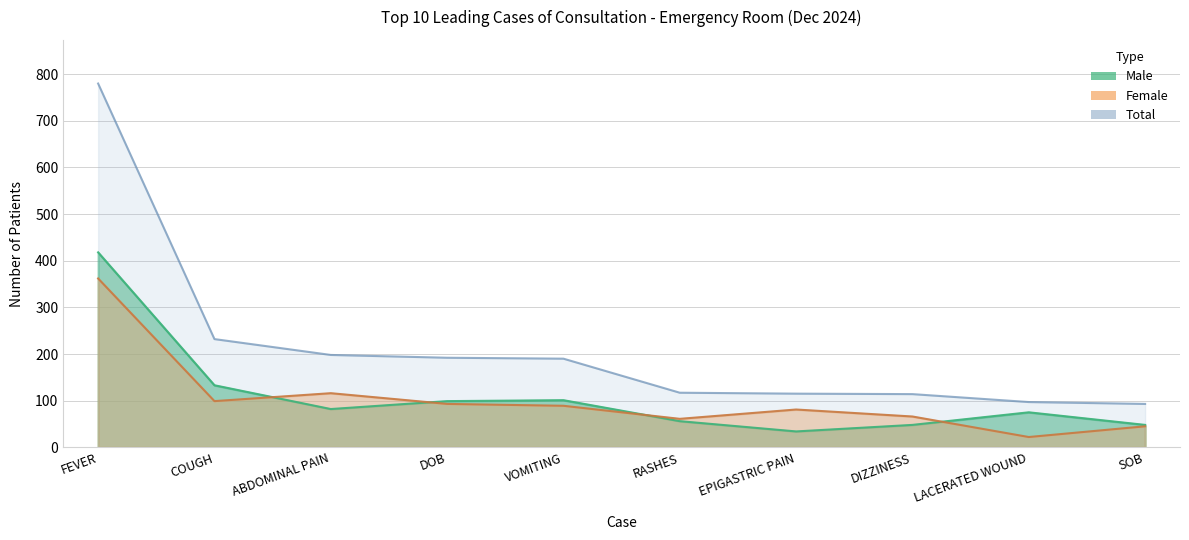

Is the value of Male at ABDOMINAL PAIN greater than the value of Female at FEVER?

No